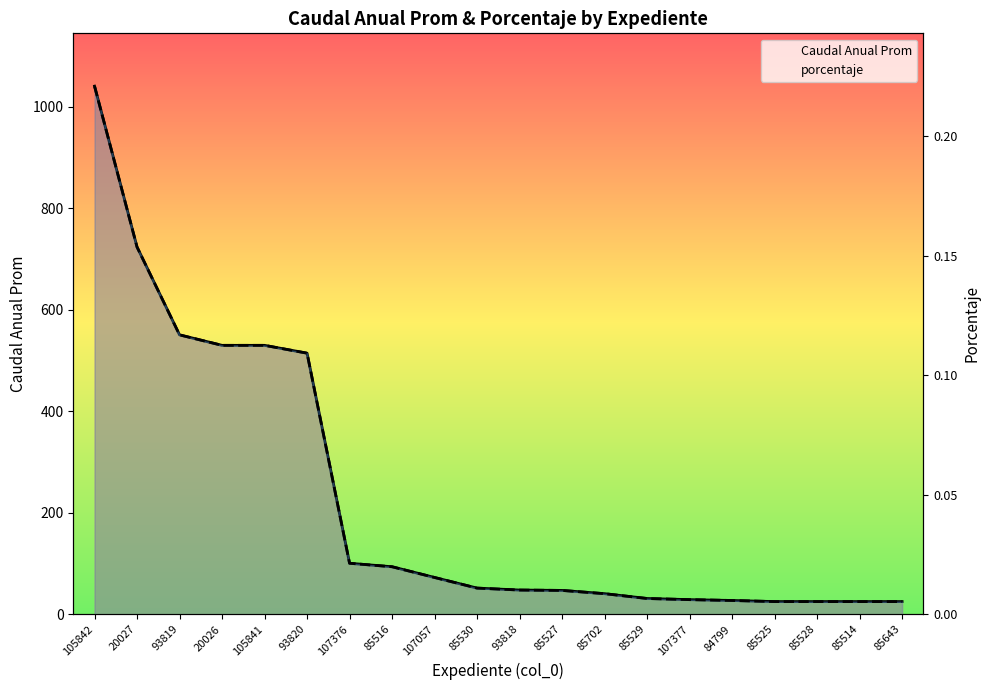

The value of Caudal Anual Prom at 107376 is 100.5. True or false?

True